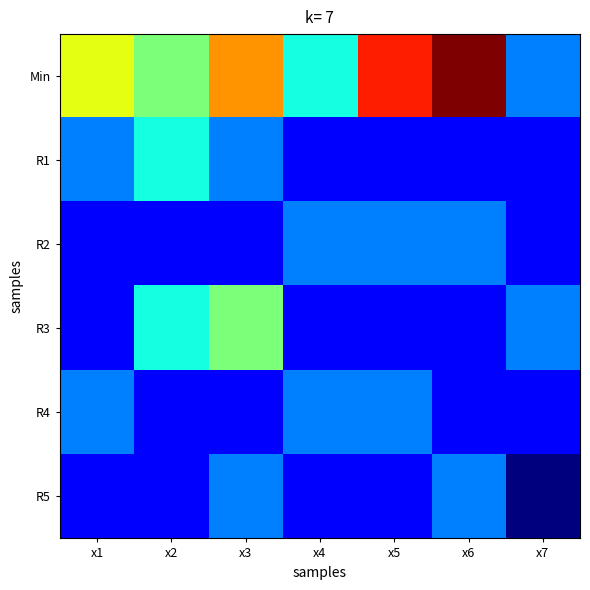

Which series has the largest total across all categories?

Min